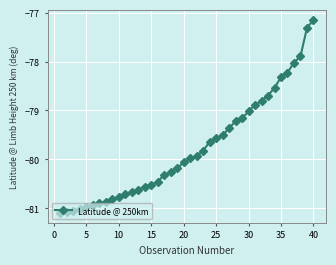

What is the value of the 39th point from the left?

-77.3